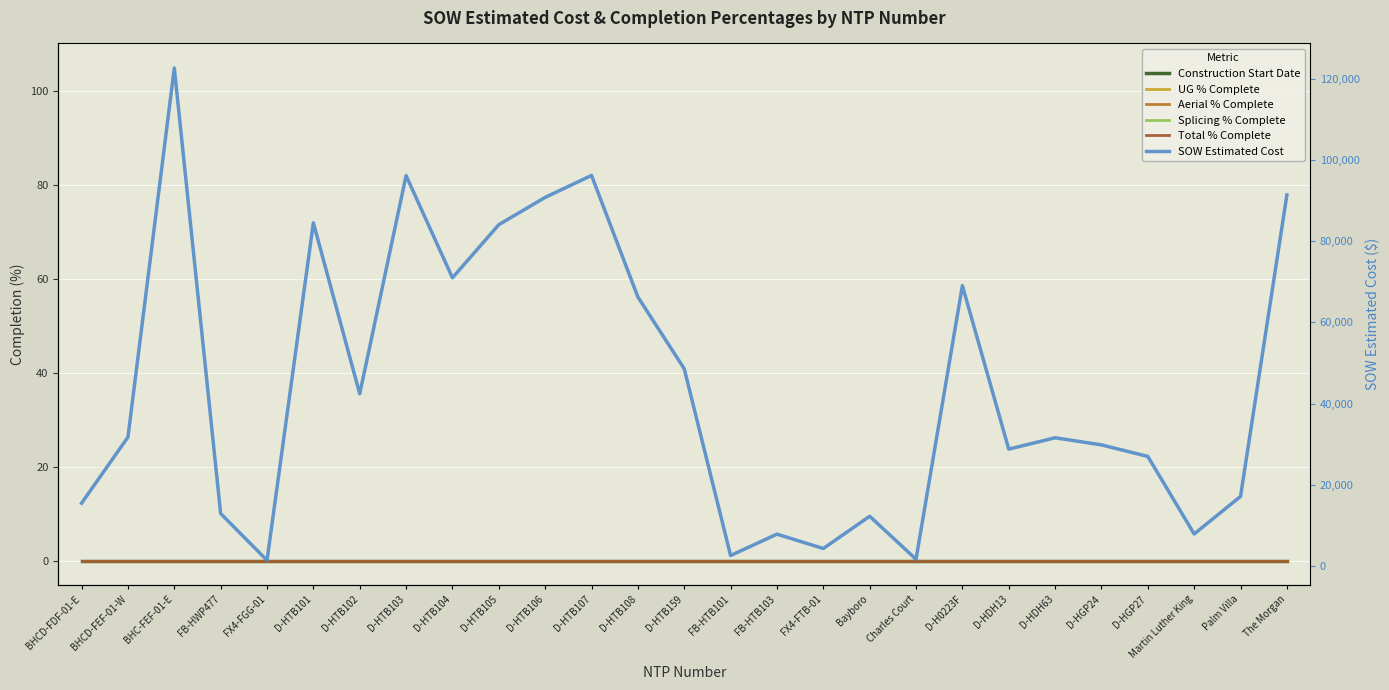

Where is the first local minimum for SOW Estimated Cost?

FX4-FGG-01